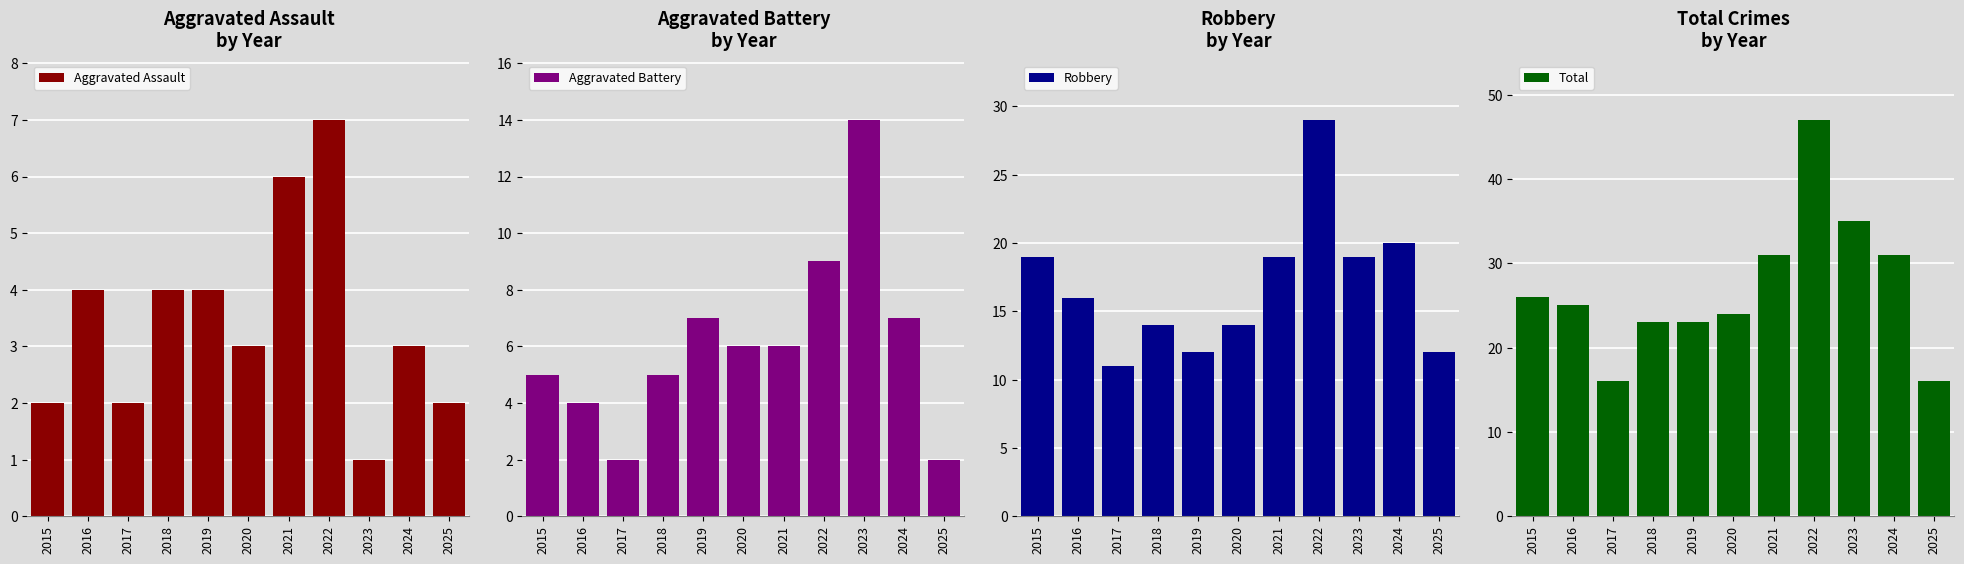

Which category has the lowest value across all series?

2023